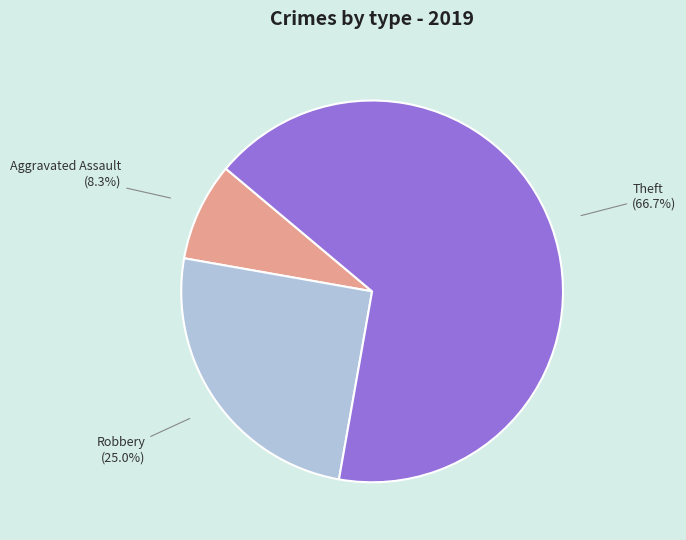

Does any single category account for the majority?

Yes